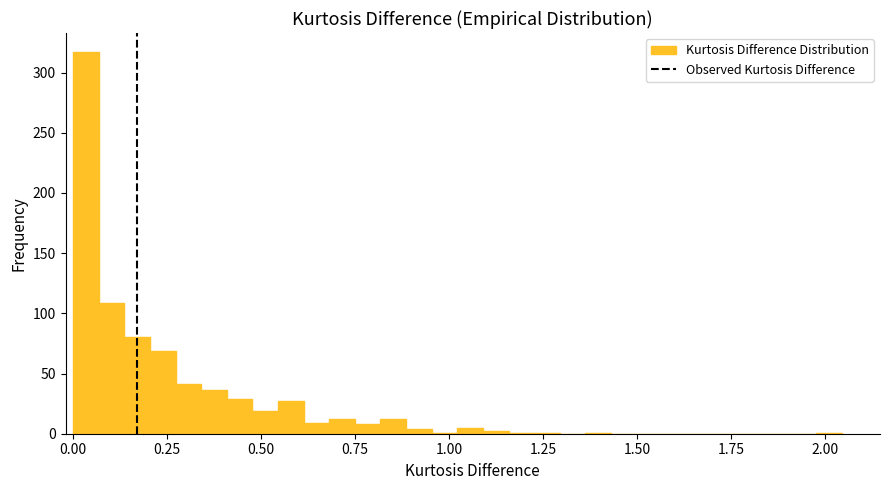

Around what value on the x-axis is the tallest bar? Give the approximate position of its centre, as read against the axis.

0.05